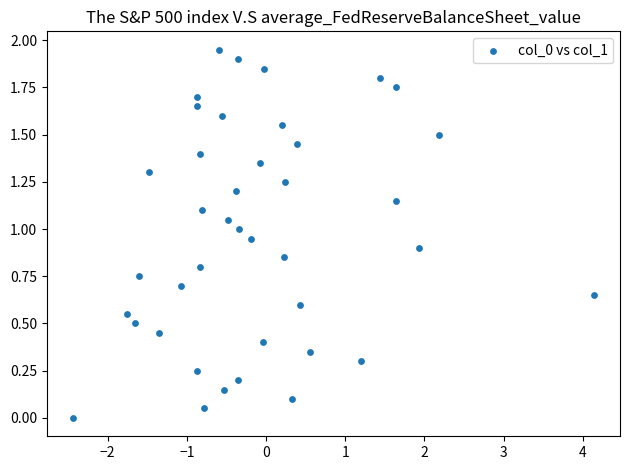

What is the range of X values (max minus min)?

6.6